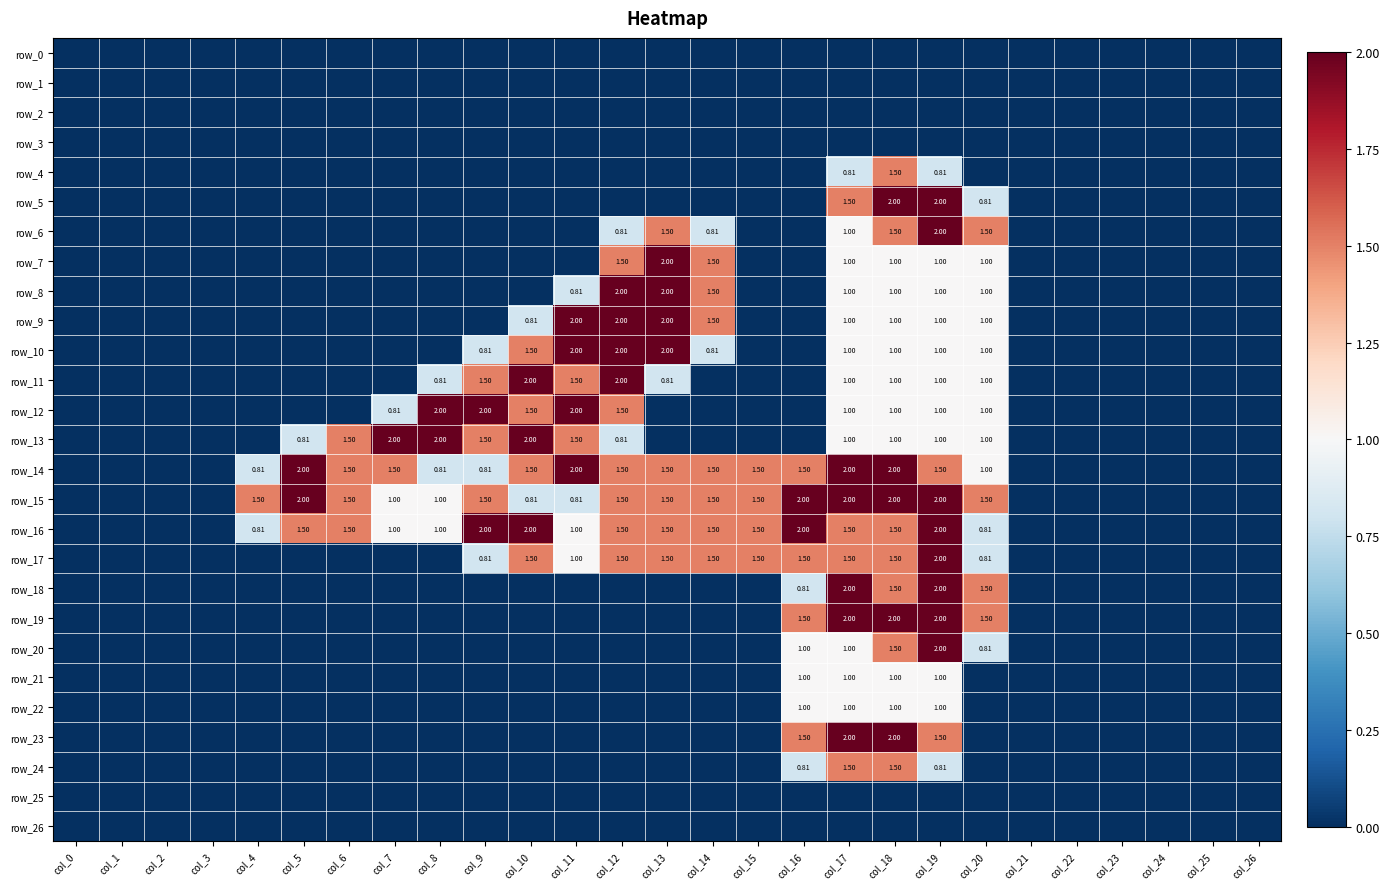

Rank the series by their maximum value, from highest to lowest.

row_5, row_6, row_7, row_8, row_9, row_10, row_11, row_12, row_13, row_14, row_15, row_16, row_17, row_18, row_19, row_20, row_23, row_4, row_24, row_21, row_22, row_0, row_1, row_2, row_3, row_25, row_26